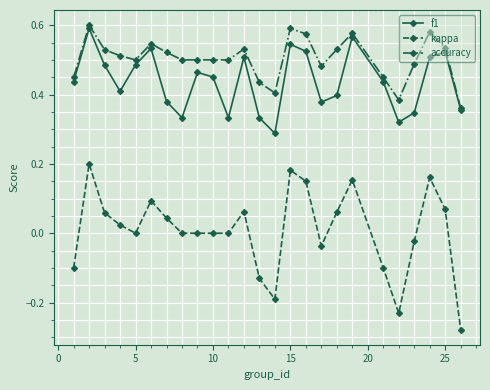

Rank the series by their maximum value, from highest to lowest.

accuracy, f1, kappa